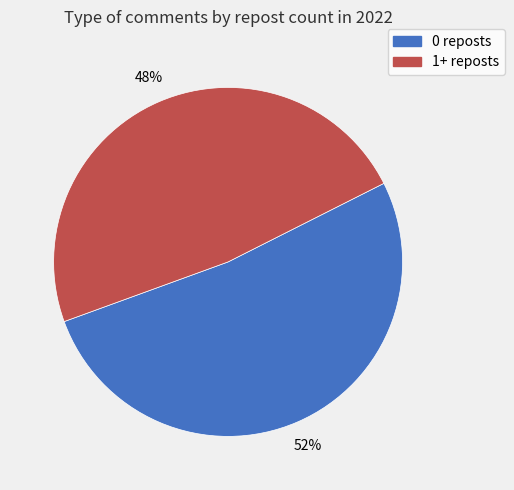

To the nearest percent, what is the average slice percentage?

50%